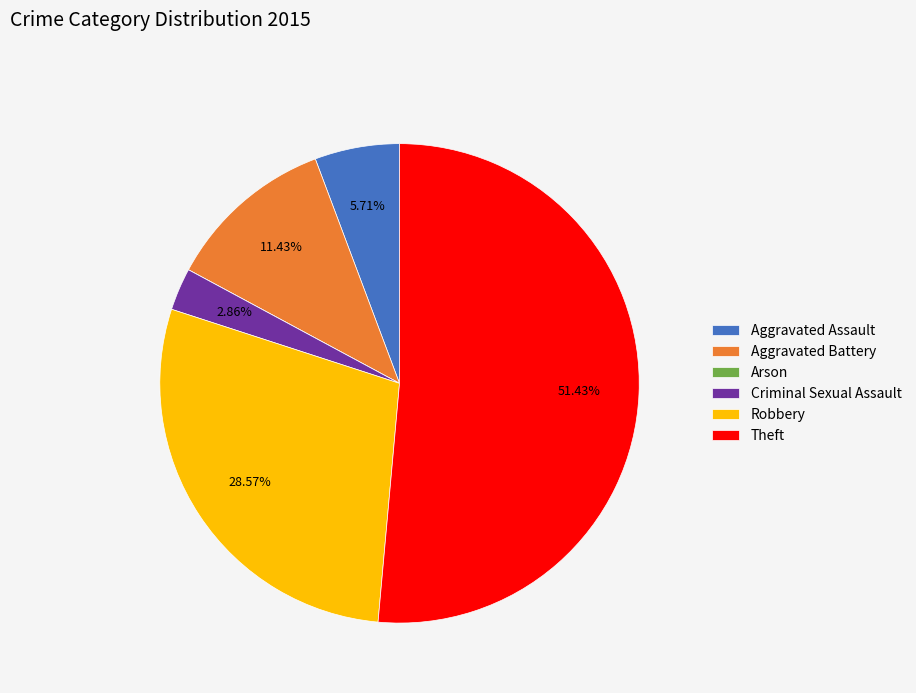

To the nearest percent, what is the difference between the largest and smallest slice percentages?

51%